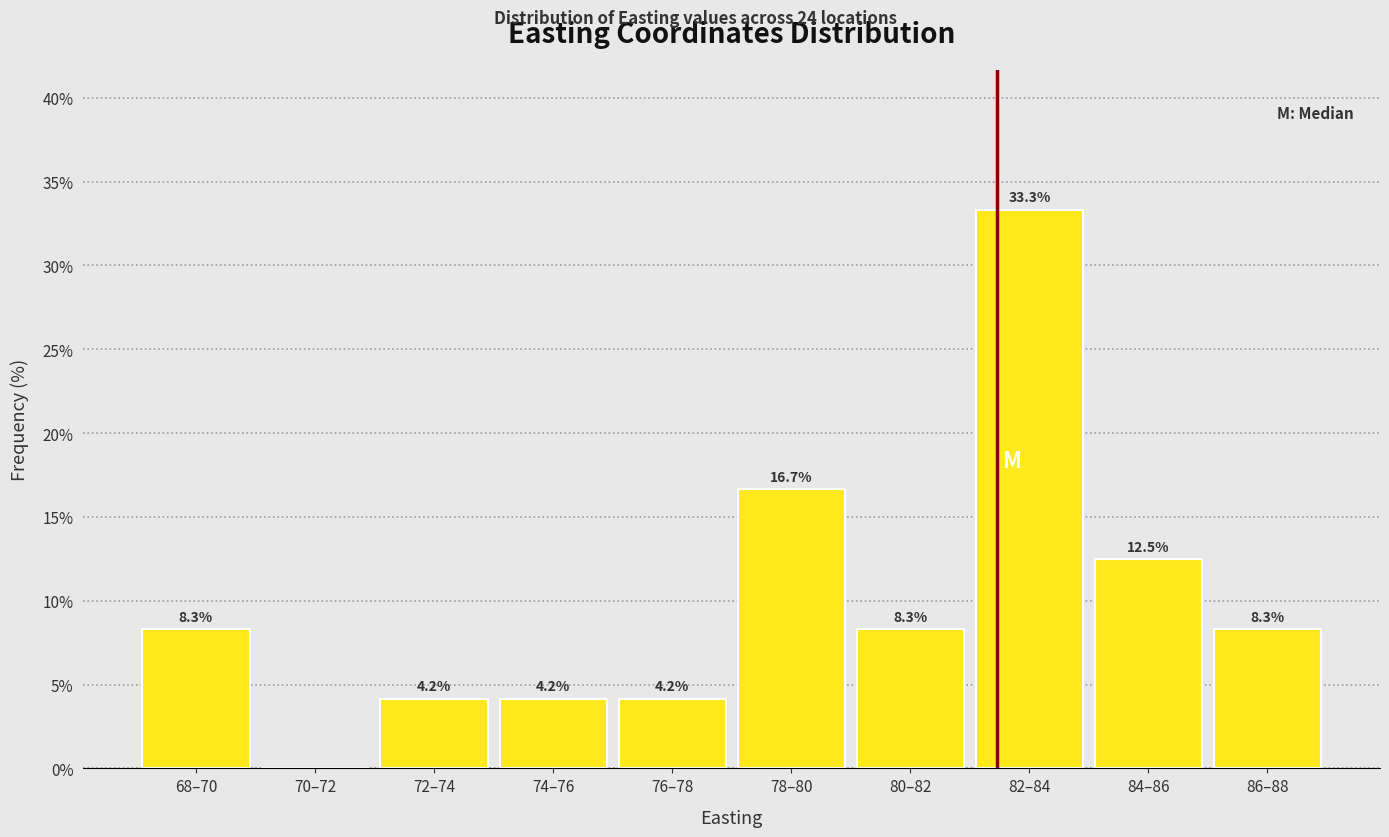

Reading left to right, what are all the values shown in this chart?

68–70=8.3	70–72=0.0	72–74=4.2	74–76=4.2	76–78=4.2	78–80=16.7	80–82=8.3	82–84=33.3	84–86=12.5	86–88=8.3